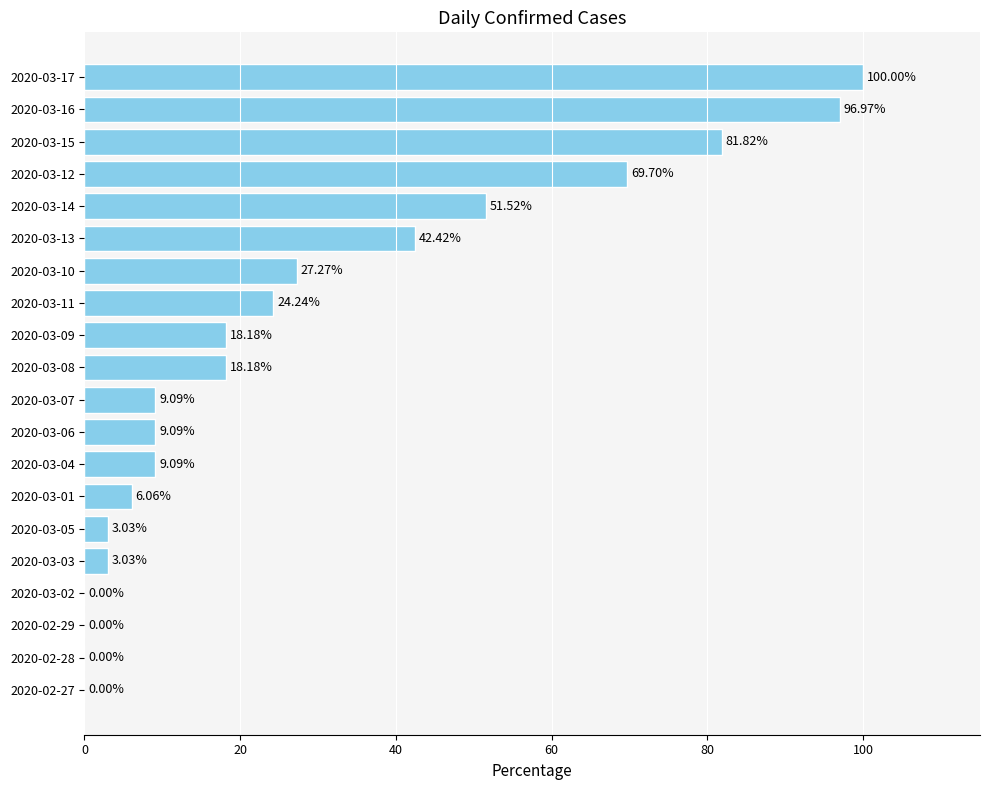

How many positive values are there?

16